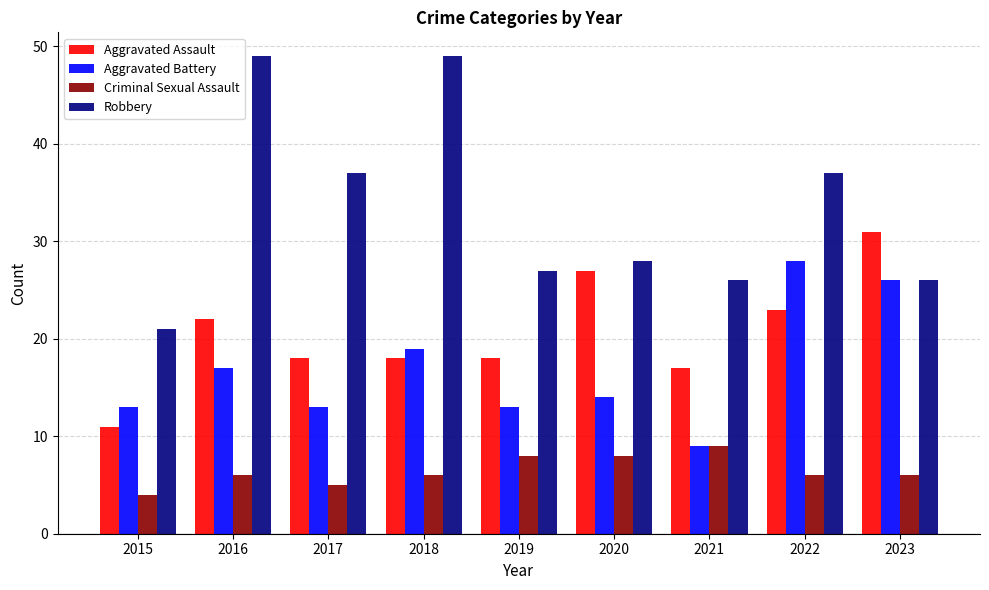

At which label does Aggravated Battery first exceed 14?

2016